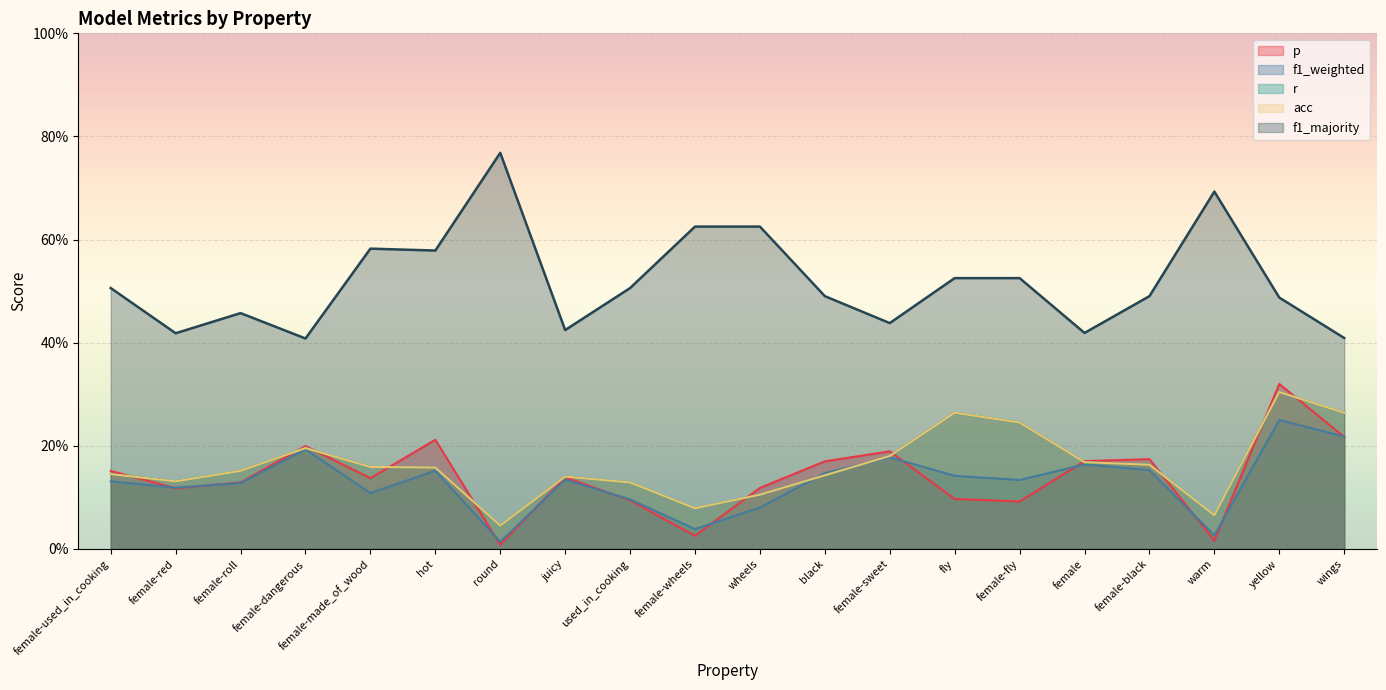

Rank the categories by acc value from highest to lowest.

yellow, fly, wings, female-fly, female-dangerous, female-sweet, female, female-black, female-made_of_wood, hot, female-roll, female-used_in_cooking, black, juicy, female-red, used_in_cooking, wheels, female-wheels, warm, round